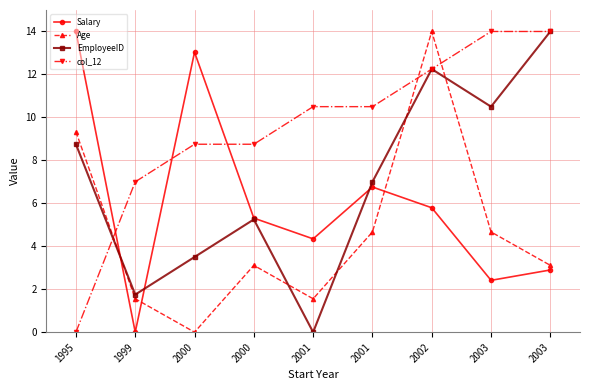

What are all the series names shown in the legend?

Salary, Age, EmployeeID, col_12